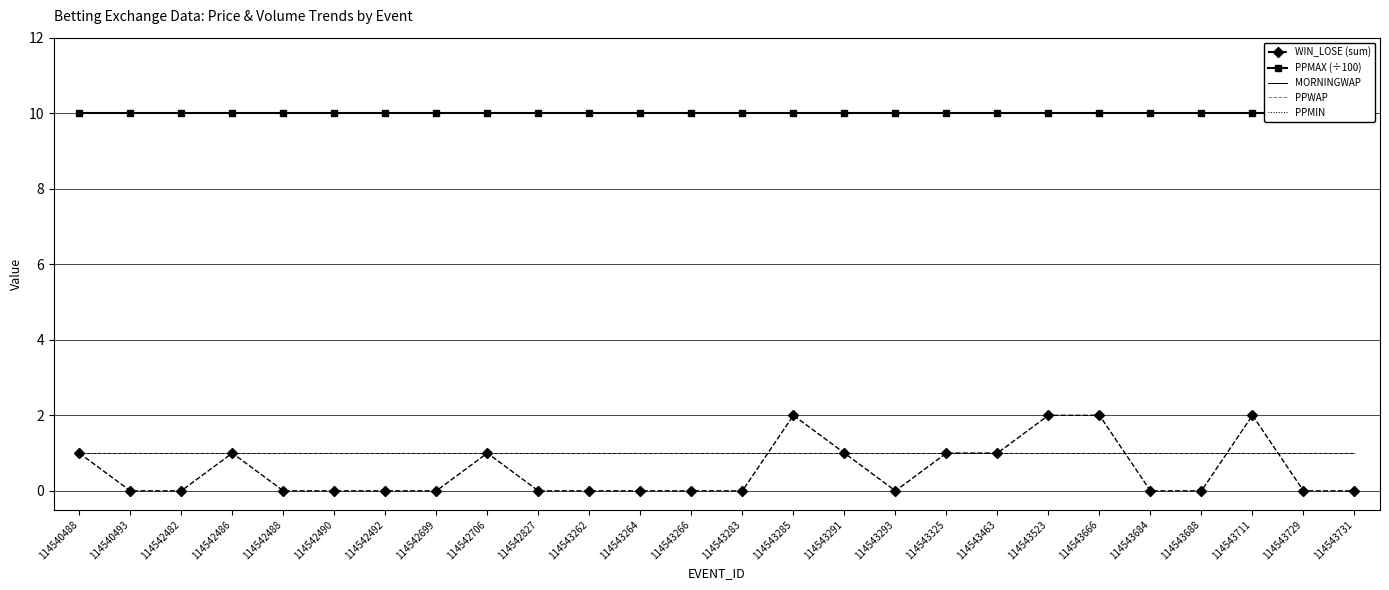

What is the value of the PPMAX (÷100) point at the 24th from the left?

10.0